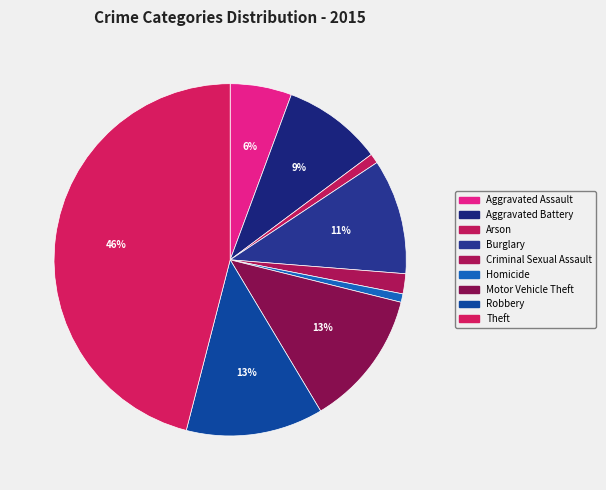

Is Burglary the majority of the pie?

No